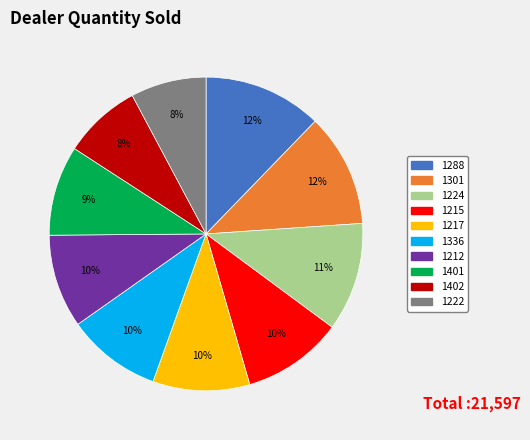

Between 1402 and 1212, which is larger?

1212